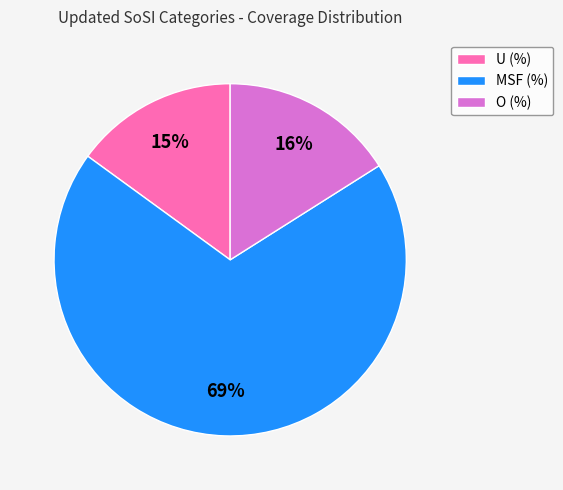

How many segments does this pie chart have?

3